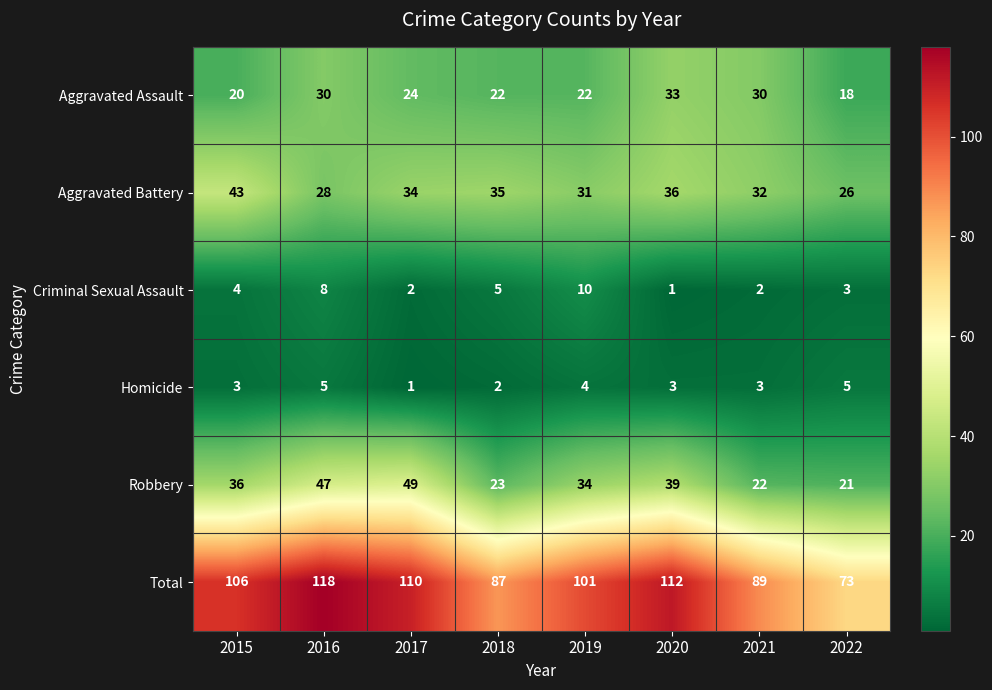

Which category has the lowest value in the Robbery series?

2022